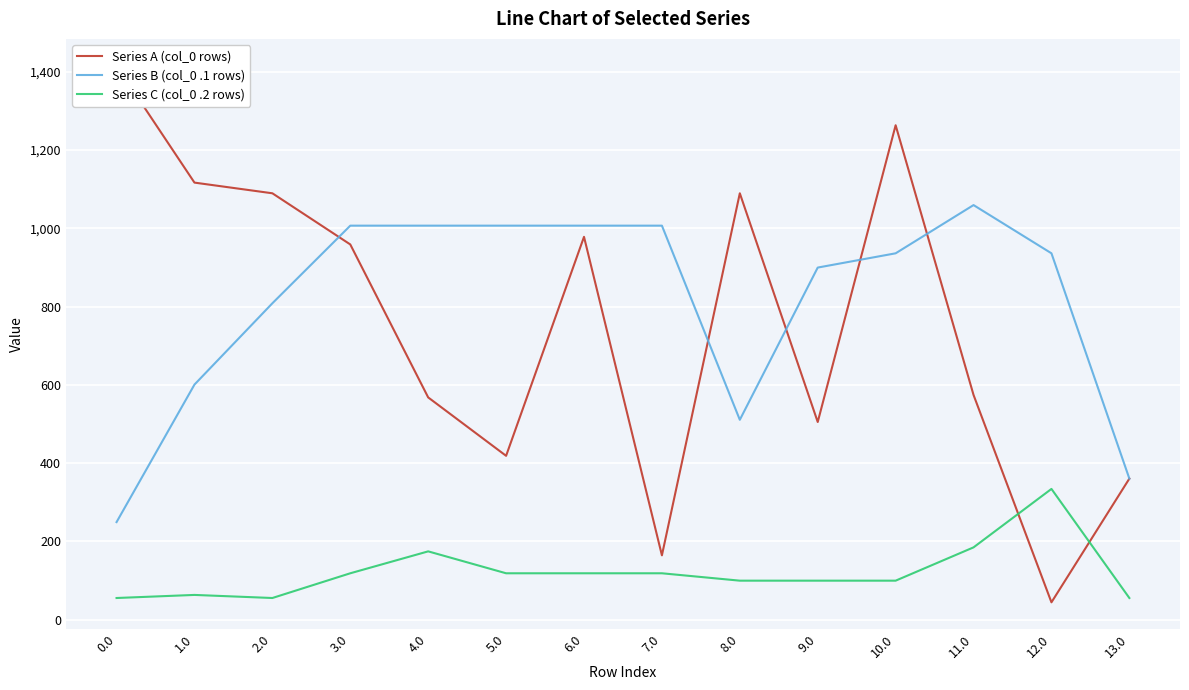

True or false: Series B (col_0 .1 rows) has a value of 1007.0 at 6.0.

True